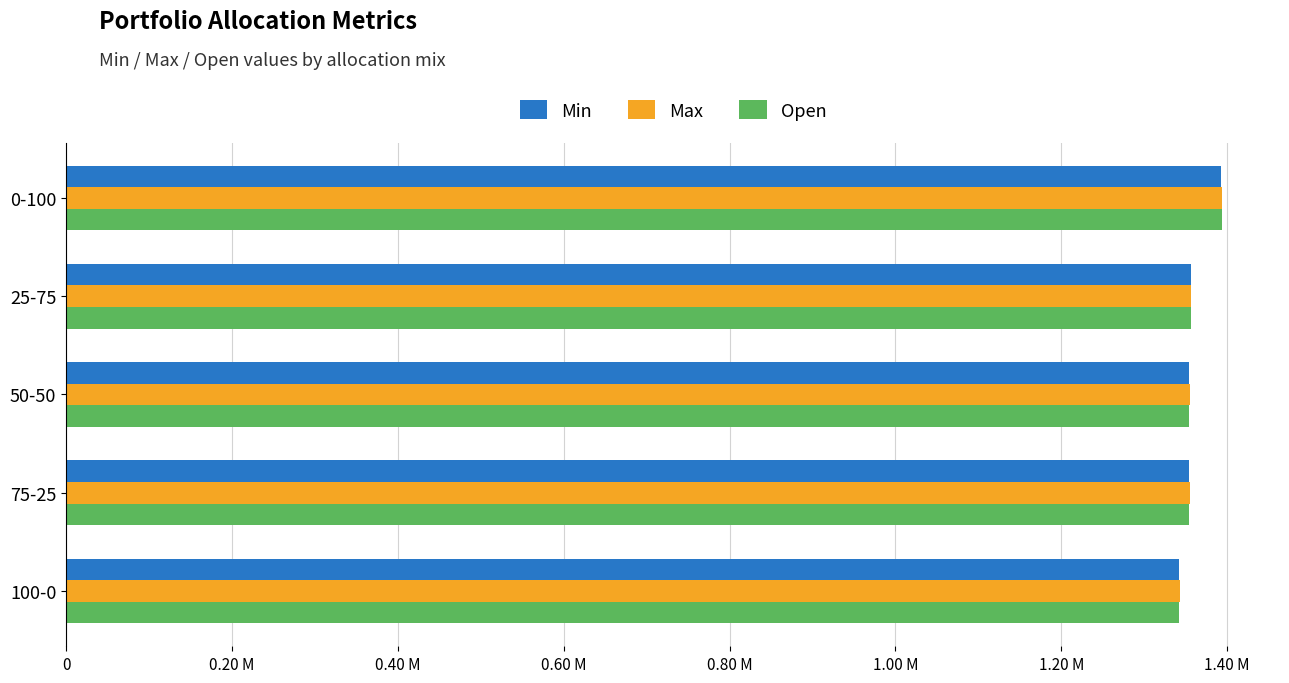

What are all the series names shown in the legend?

Min, Max, Open